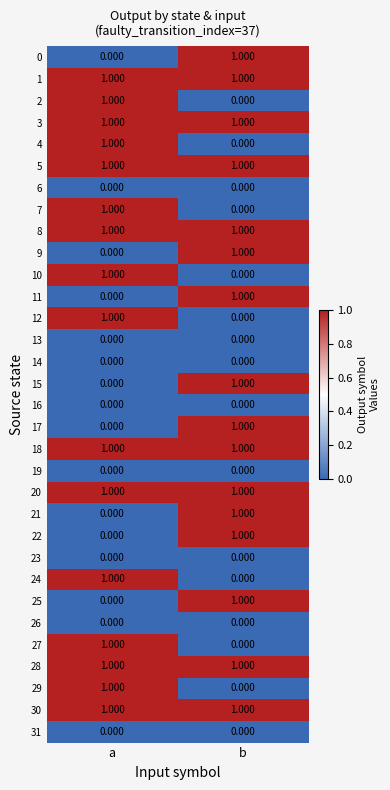

Where is 4 nearest to the value 0?

b